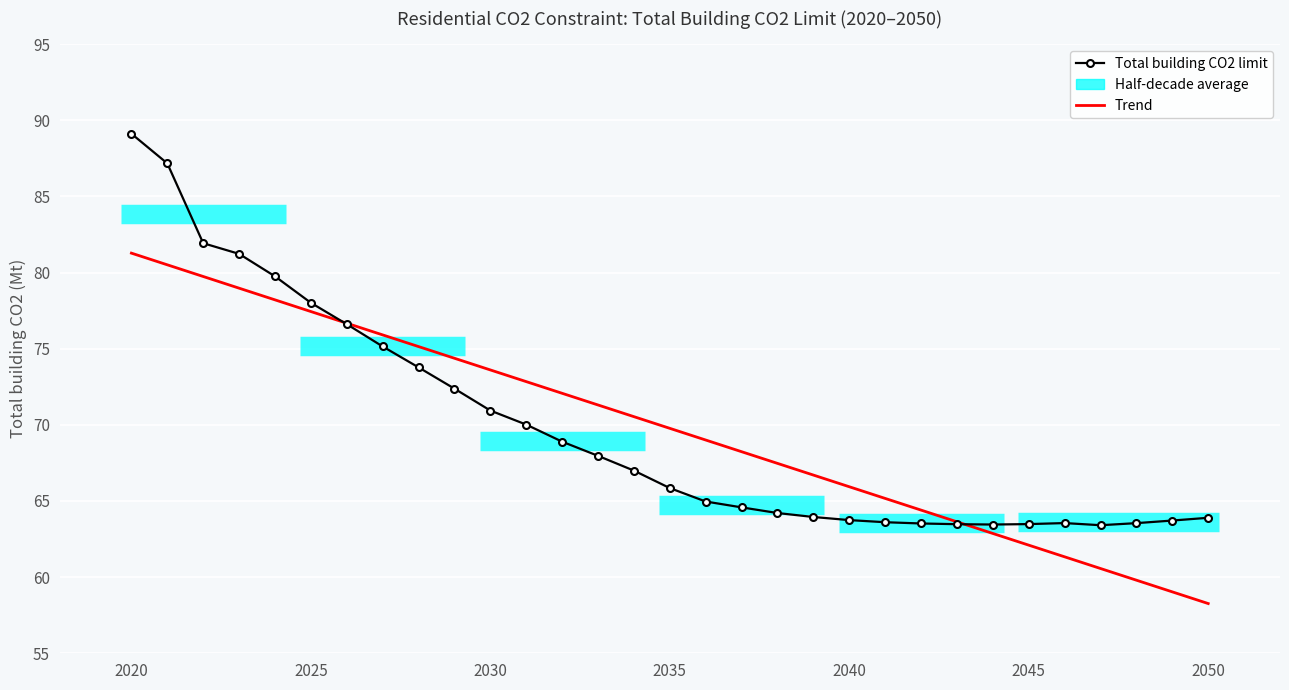

At which label does Total building CO2 limit first exceed 65?

2020